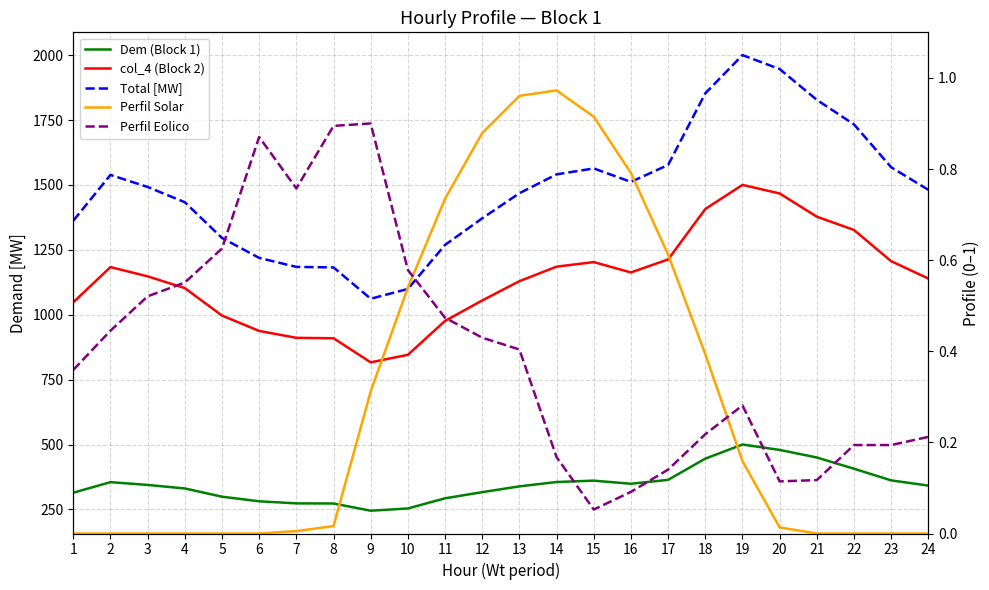

Reading left to right, what are all the values shown in this chart?

Dem (Block 1): 1=314.3	2=355.0	3=344.3	4=330.8	5=299.0	6=281.3	7=273.3	8=272.8	9=245.0	10=253.7	11=292.8	12=316.5	13=338.8	14=355.5	15=360.8	16=348.8	17=363.9	18=445.6	19=500.0	20=479.3	21=450.0	22=406.8	23=361.8	24=341.8
col_4 (Block 2): 1=1047.8	2=1183.5	3=1147.8	4=1102.5	5=996.7	6=937.6	7=910.9	8=909.4	9=816.5	10=845.5	11=976.1	12=1054.9	13=1129.2	14=1185.1	15=1202.7	16=1162.8	17=1212.9	18=1407.2	19=1500.0	20=1467.1	21=1377.6	22=1326.4	23=1206.2	24=1139.3
Total [MW]: 1=1362.1	2=1538.5	3=1492.1	4=1433.3	5=1295.7	6=1218.8	7=1184.2	8=1182.2	9=1061.5	10=1099.2	11=1268.9	12=1371.4	13=1468.0	14=1540.6	15=1563.5	16=1511.7	17=1576.8	18=1852.8	19=2000.0	20=1946.4	21=1827.6	22=1733.1	23=1568.0	24=1481.1
Perfil Solar: 1=0.0	2=0.0	3=0.0	4=0.0	5=0.0	6=0.0	7=0.0	8=0.0	9=0.3	10=0.5	11=0.7	12=0.9	13=1.0	14=1.0	15=0.9	16=0.8	17=0.6	18=0.4	19=0.2	20=0.0	21=0.0	22=0.0	23=0.0	24=0.0
Perfil Eolico: 1=0.4	2=0.4	3=0.5	4=0.6	5=0.6	6=0.9	7=0.8	8=0.9	9=0.9	10=0.6	11=0.5	12=0.4	13=0.4	14=0.2	15=0.1	16=0.1	17=0.1	18=0.2	19=0.3	20=0.1	21=0.1	22=0.2	23=0.2	24=0.2